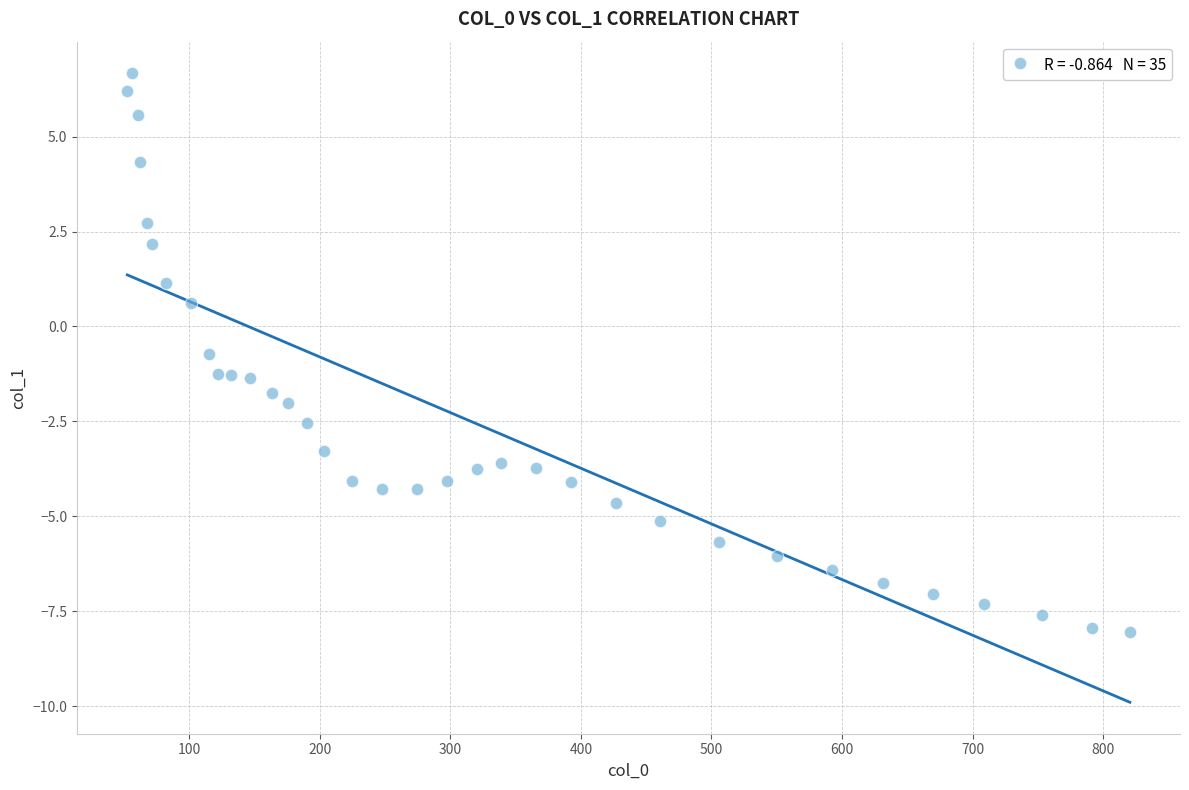

What is the range of X values (max minus min)?

767.8